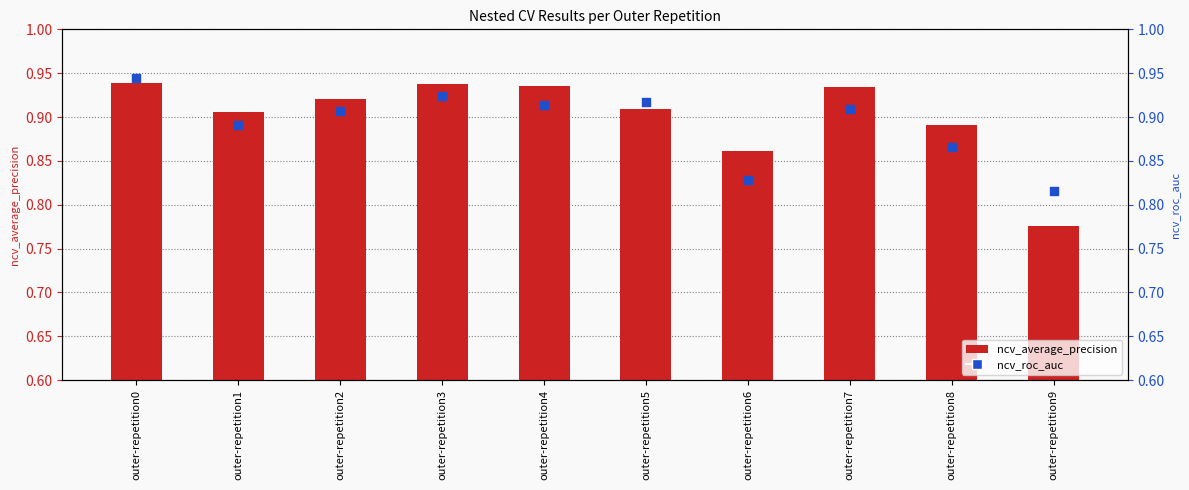

Which series contains the highest Y value?

ncv_roc_auc